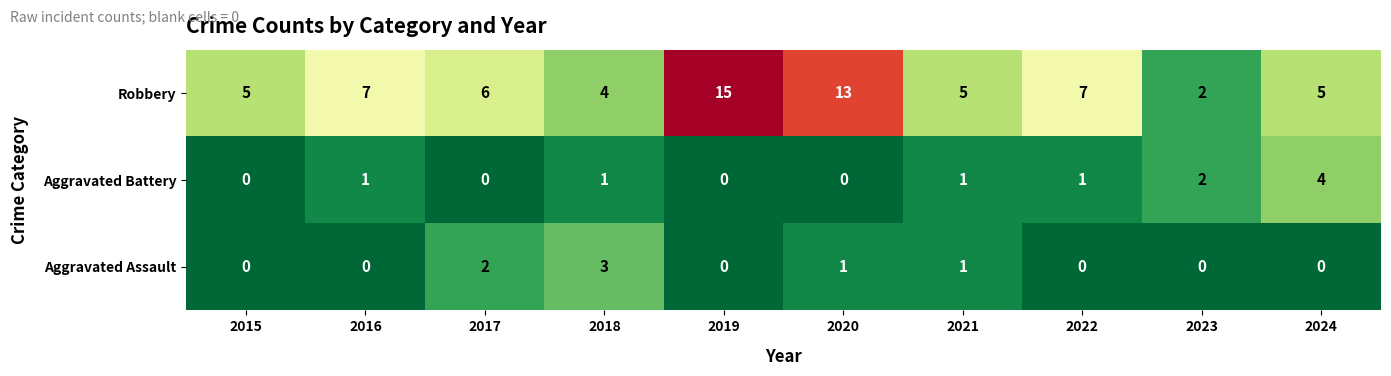

The value of Aggravated Assault at 2018 is 3. True or false?

True